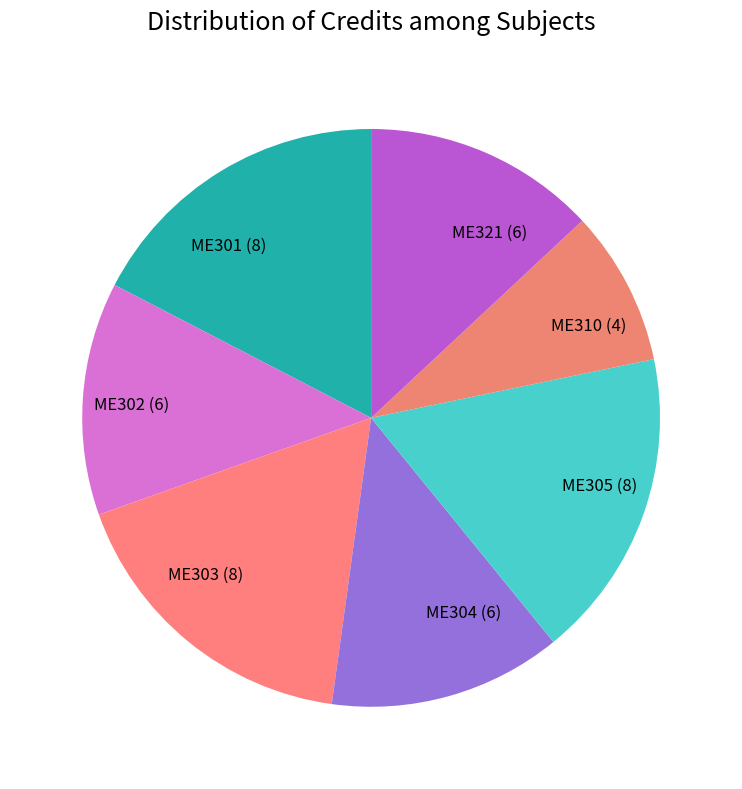

How many segments does this pie chart have?

7